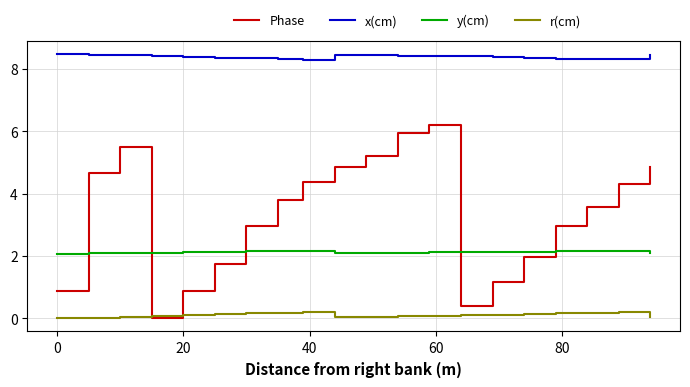

What is the lowest value of the x(cm) series?

8.3